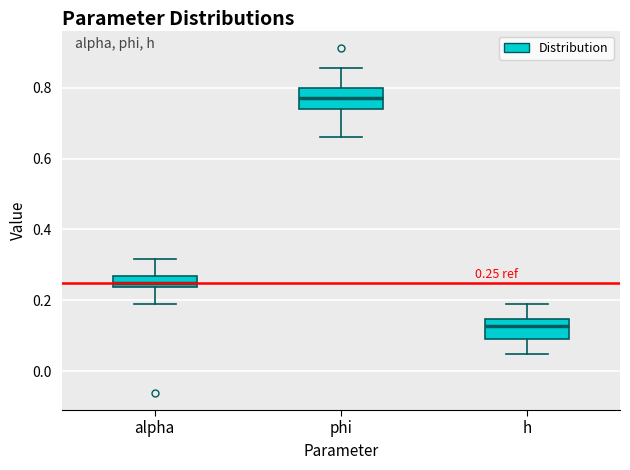

Which box has the highest median line?

phi